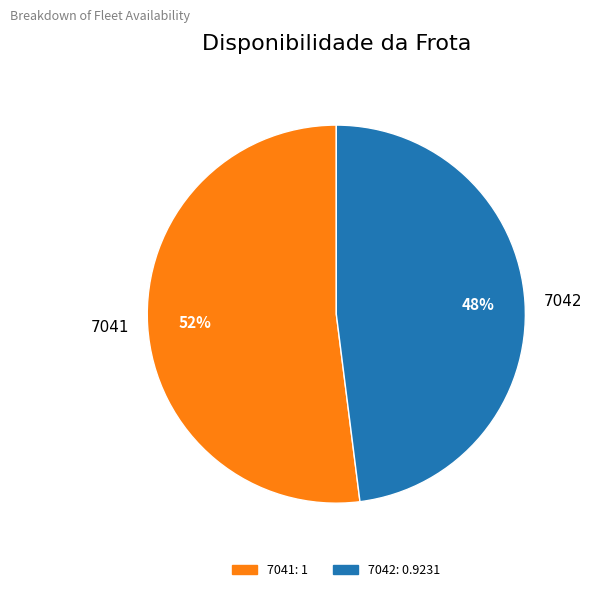

Is 7042 the majority of the pie?

No